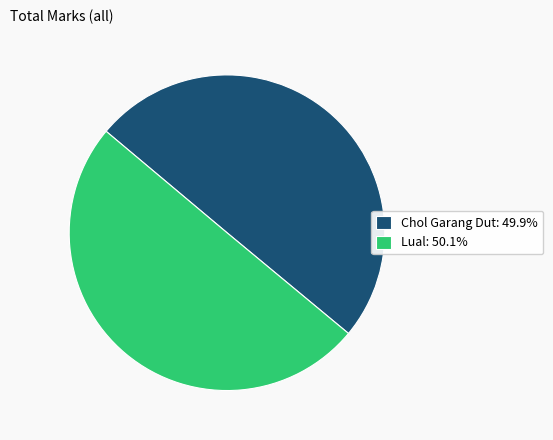

True or false: Chol Garang Dut accounts for 40% of the total.

False